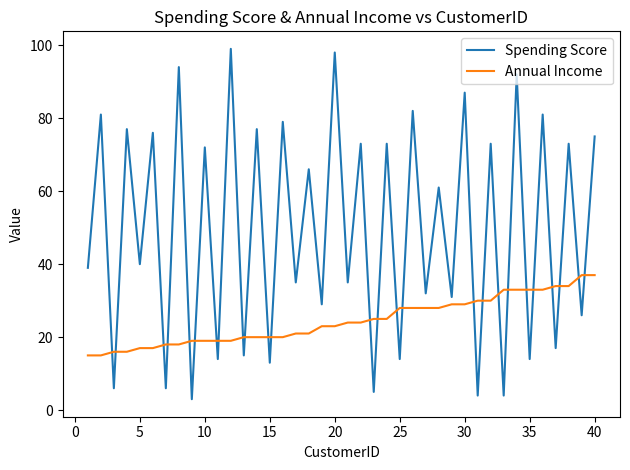

True or false: Annual Income and Spending Score intersect in this chart.

True